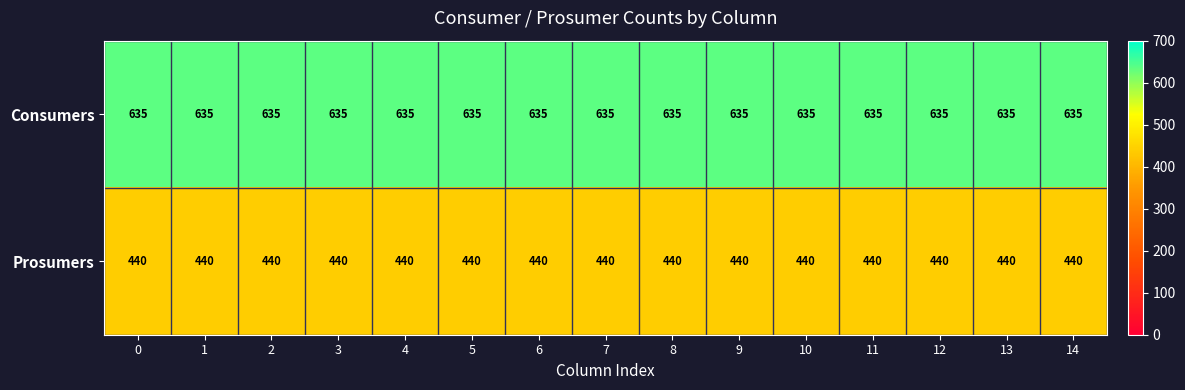

What is the spread (max minus min) of values at 13?

195